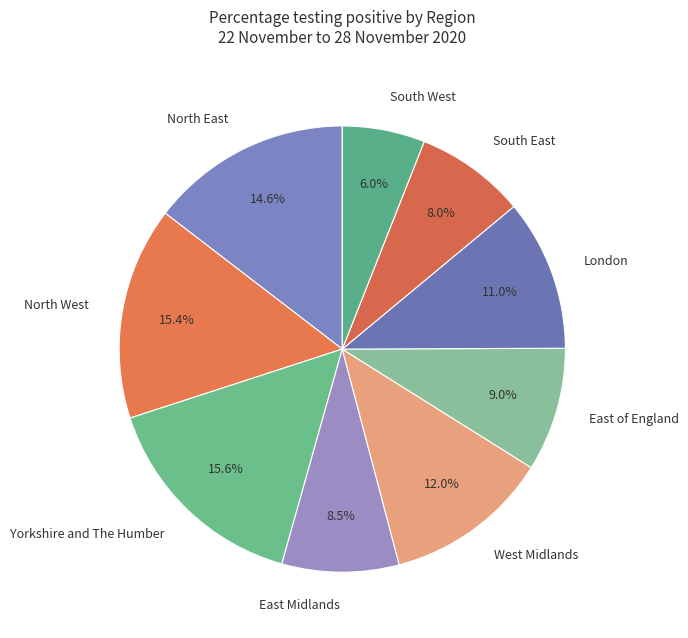

Count the number of slices in the pie.

9